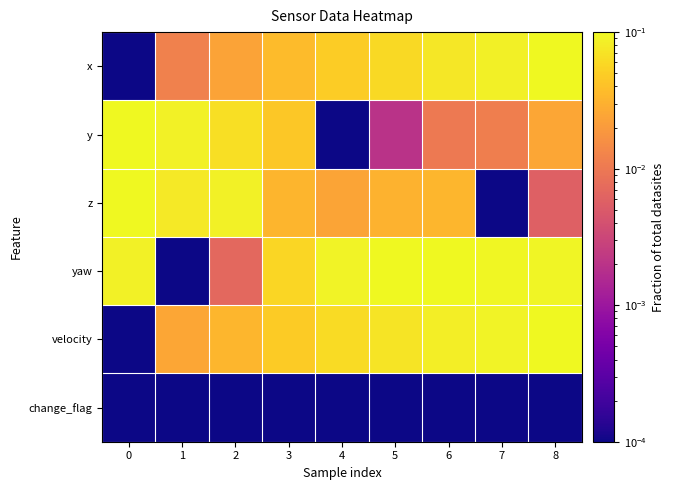

At which category does the chart reach its peak across all series?

8